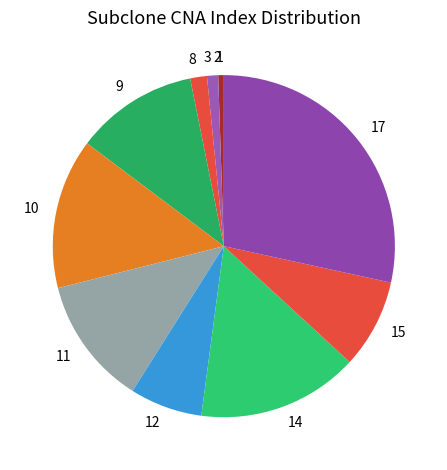

Does any single category account for the majority?

No